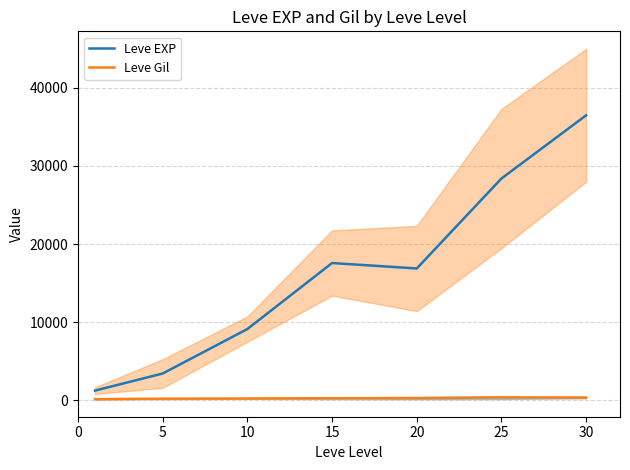

How many categories are shown in the chart?

7